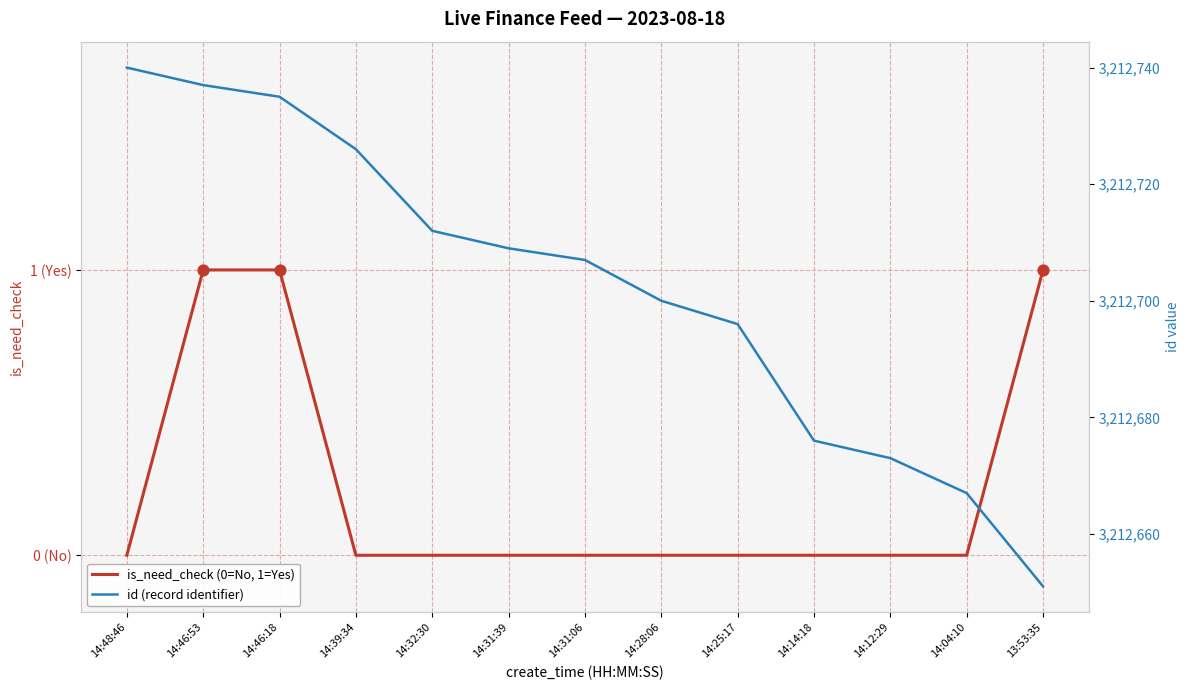

Which series contains the lowest Y value?

is_need_check (0=No, 1=Yes)